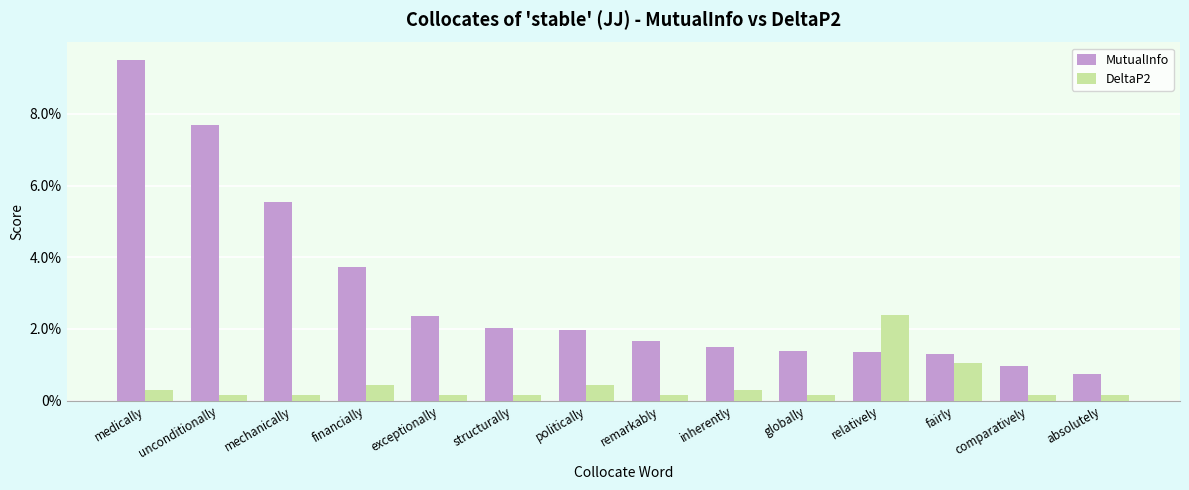

Is it true that MutualInfo equals 0.0 at relatively?

False